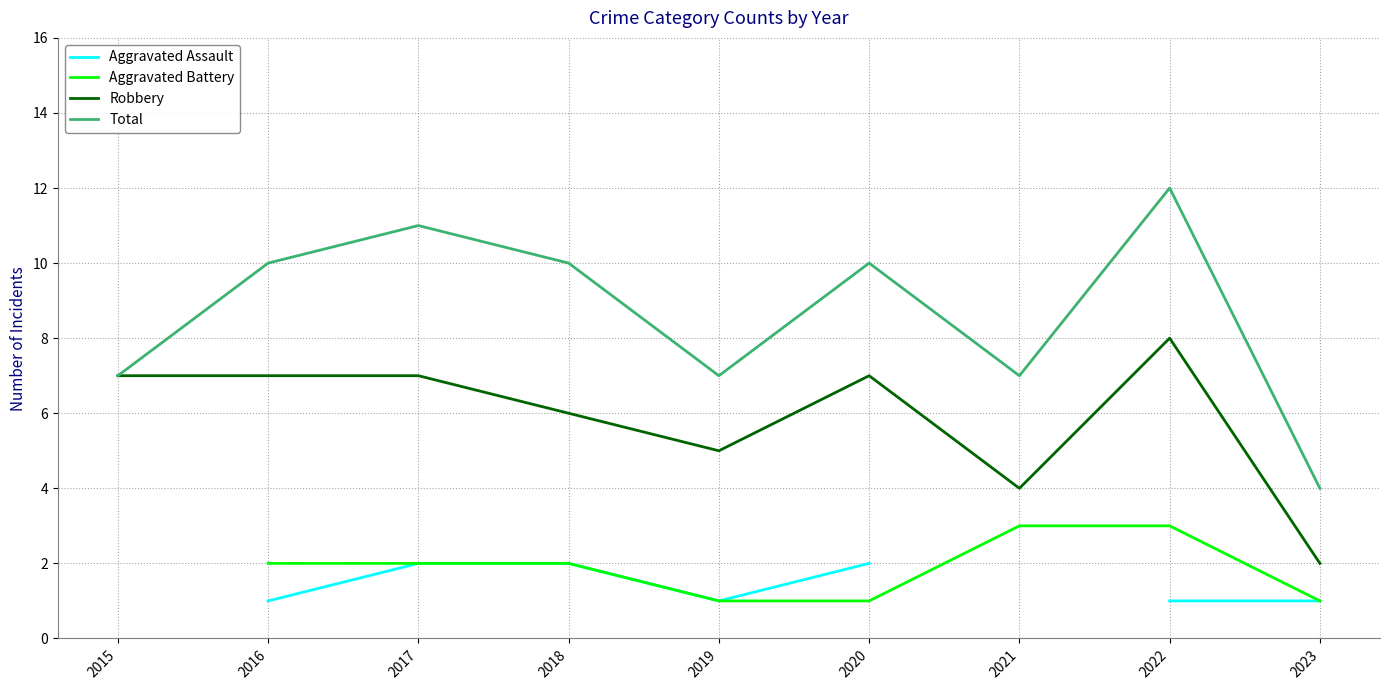

List the series in order of their overall mean, lowest first.

Aggravated Assault, Aggravated Battery, Robbery, Total